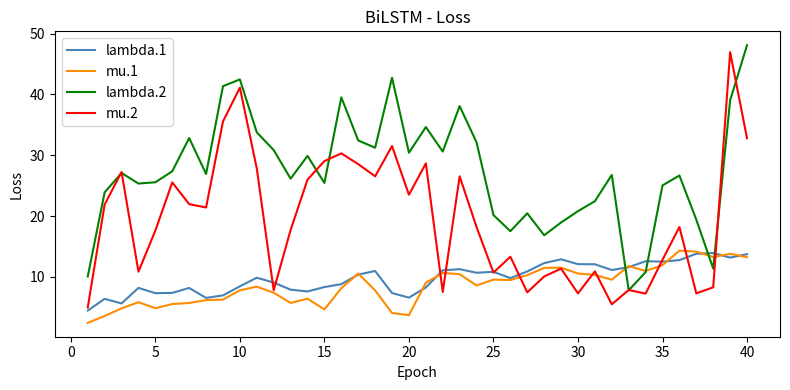

Which series has the largest total across all categories?

lambda.2